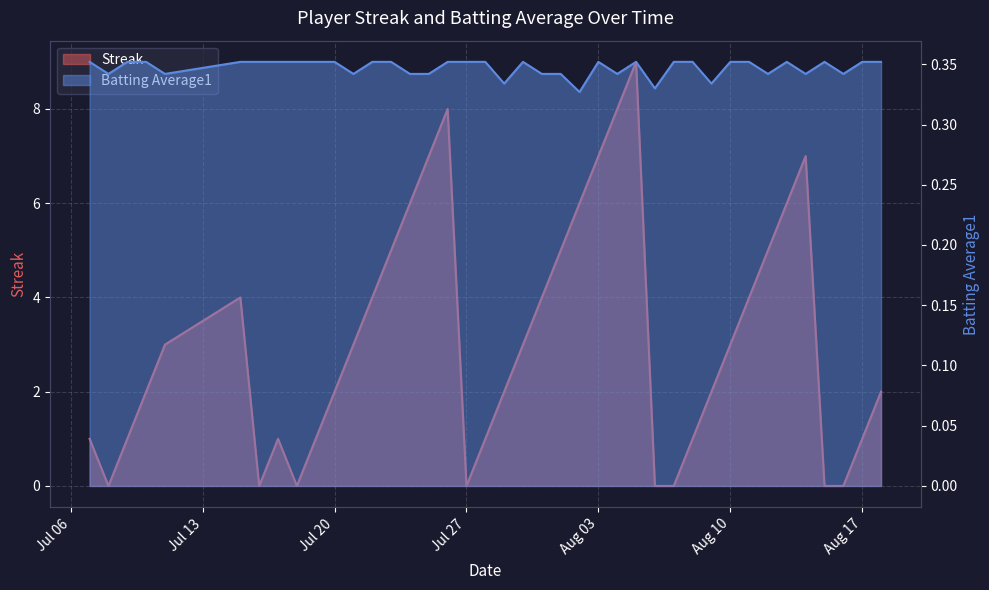

What are all the series names shown in the legend?

Streak, Batting Average1